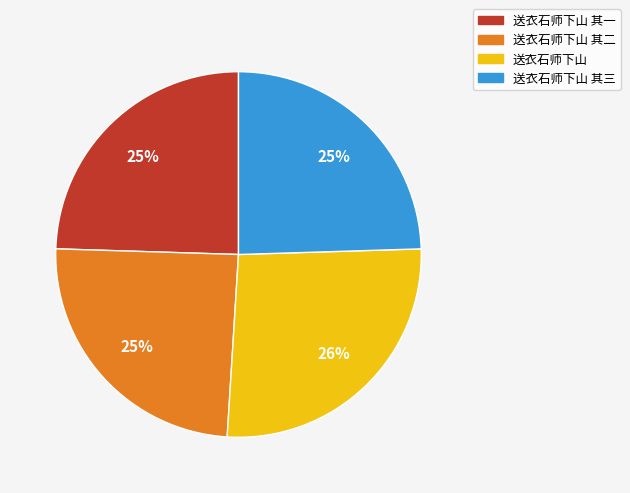

Which slice is the largest?

送衣石师下山